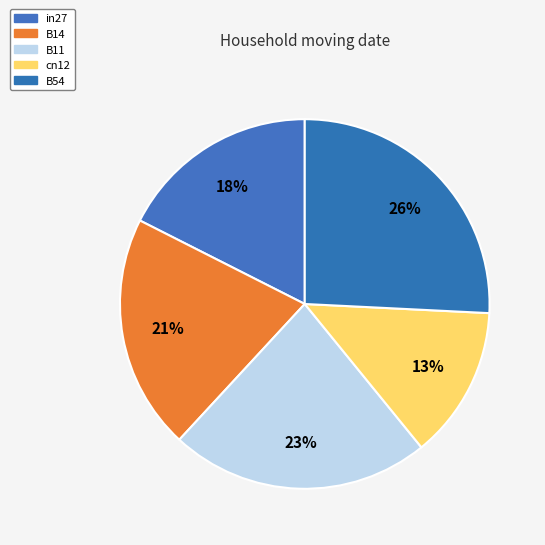

What percentage is NOT represented by in27?

82.5%